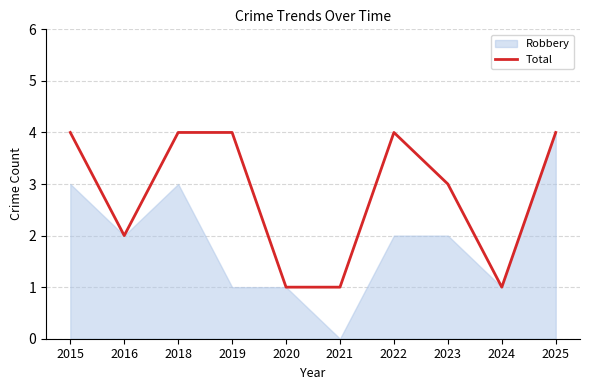

What is the sum of all values?

28